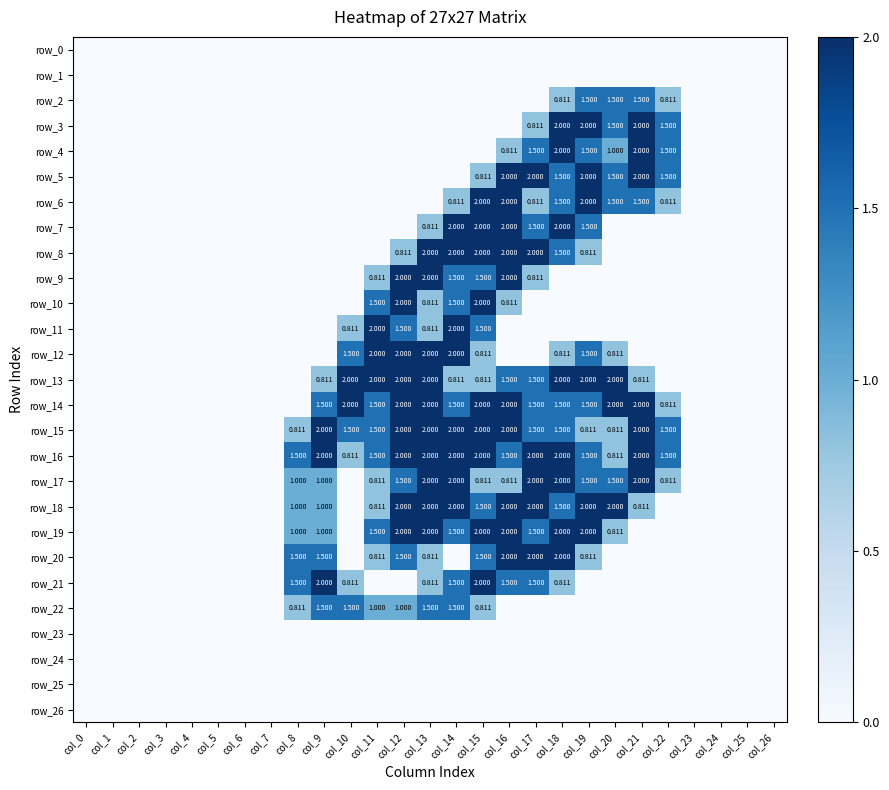

List the series in order of their peak value, lowest first.

row_0, row_1, row_23, row_24, row_25, row_26, row_2, row_22, row_3, row_4, row_5, row_6, row_7, row_8, row_9, row_10, row_11, row_12, row_13, row_14, row_15, row_16, row_17, row_18, row_19, row_20, row_21